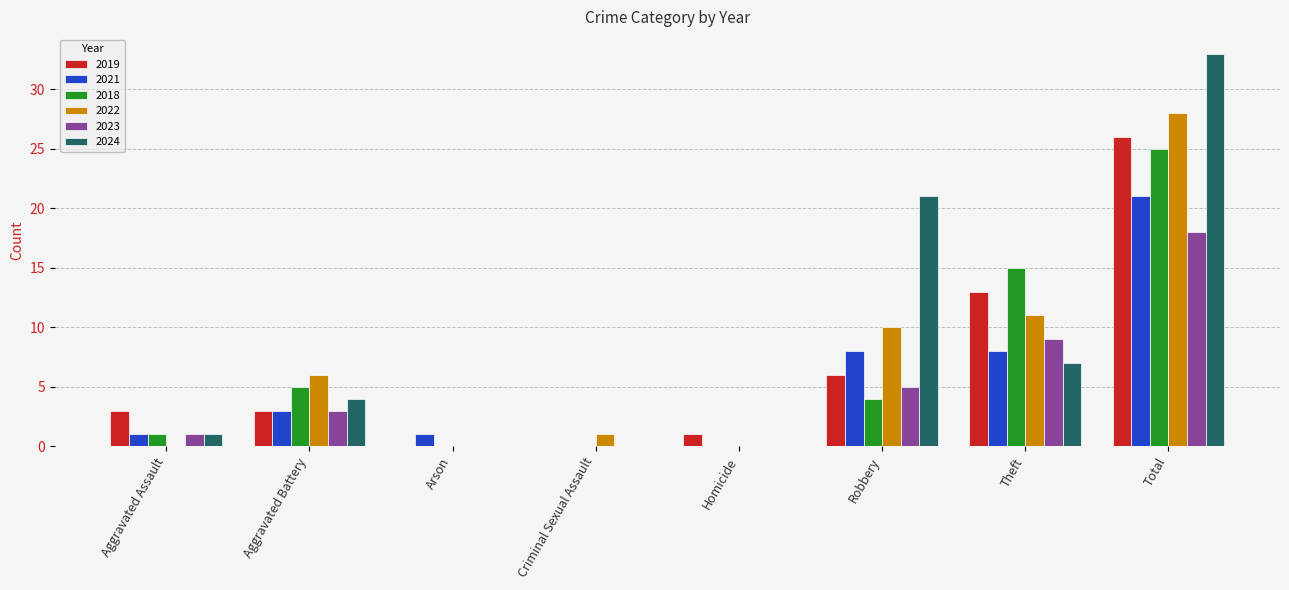

The value of 2024 at Total is 33. True or false?

True